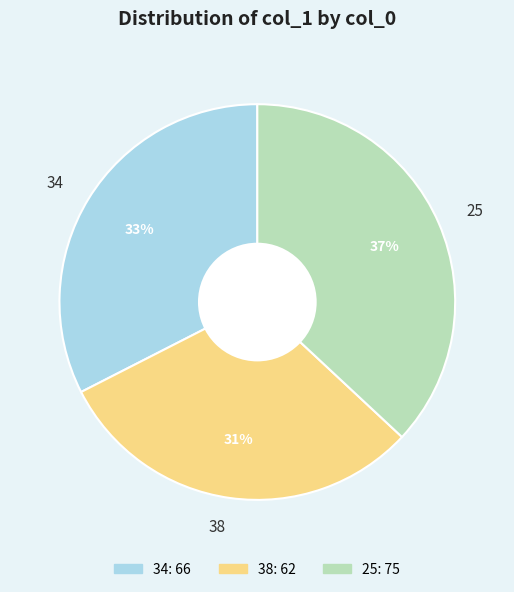

To the nearest percent, what portion does 25 represent?

37%